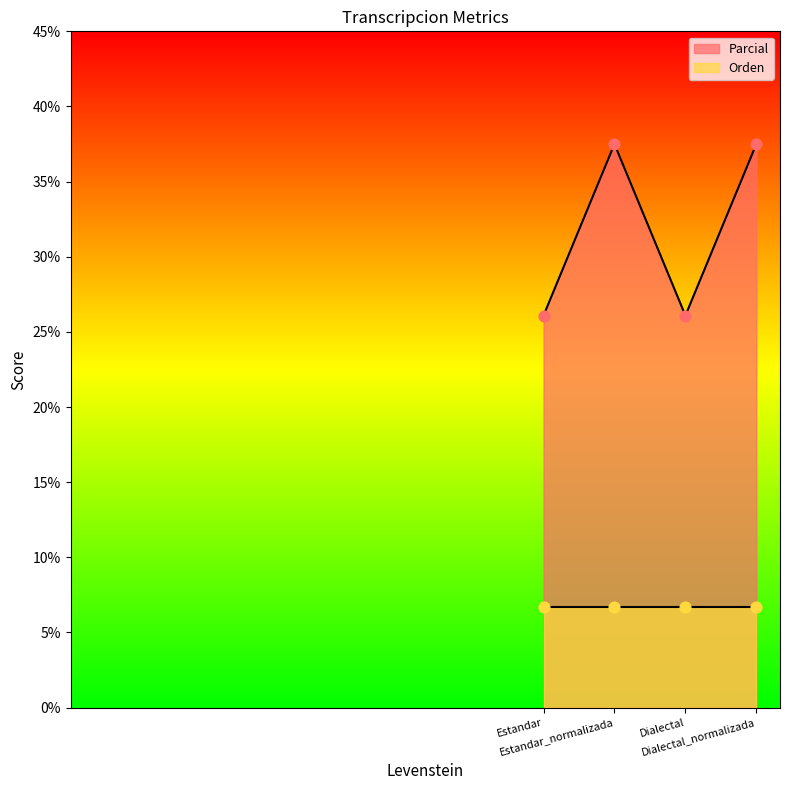

Approximately how many times larger is the value at Estandar_normalizada compared to Dialectal?

1.4